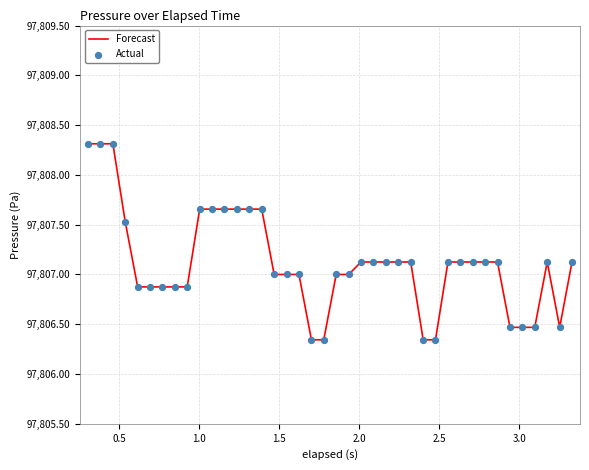

What is the greatest value displayed?

97808.3